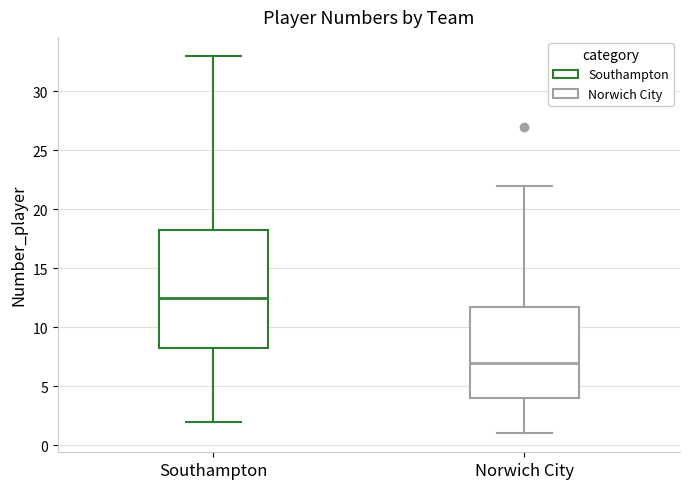

Which box's median line is the lowest?

Norwich City